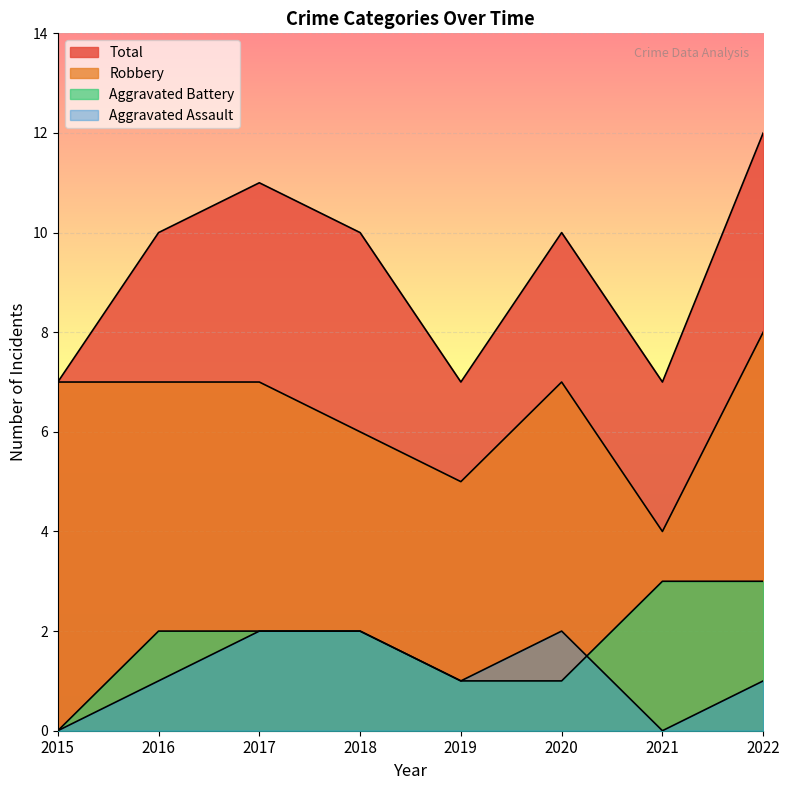

Which category has the lowest value across all series?

2015